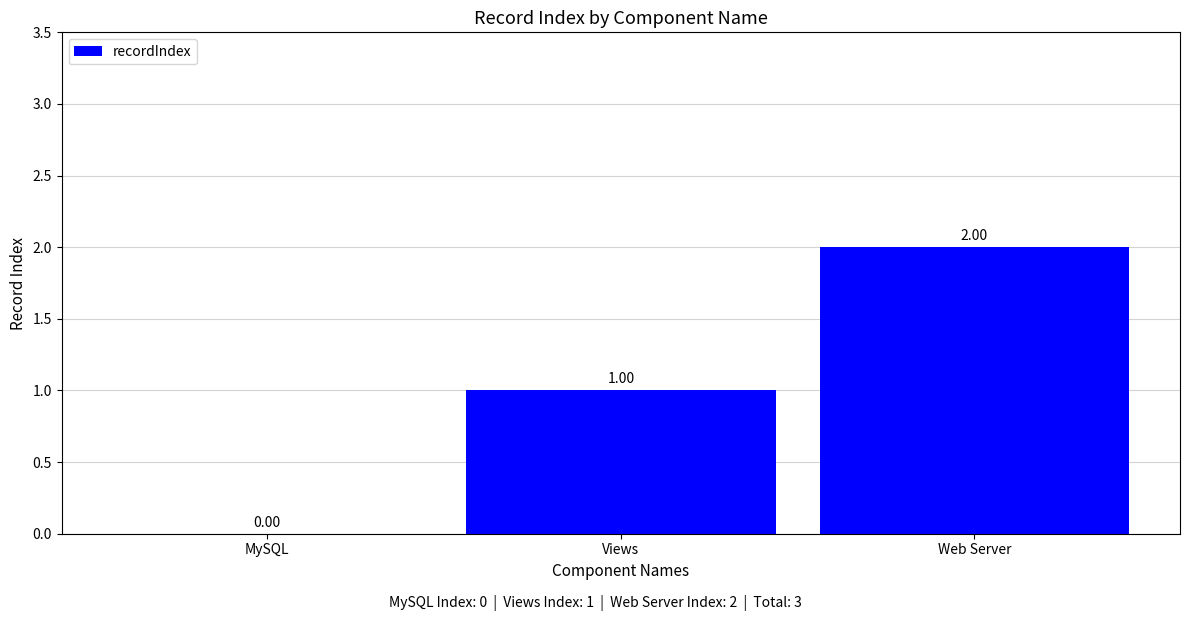

At which label is the value closest to 1?

Views